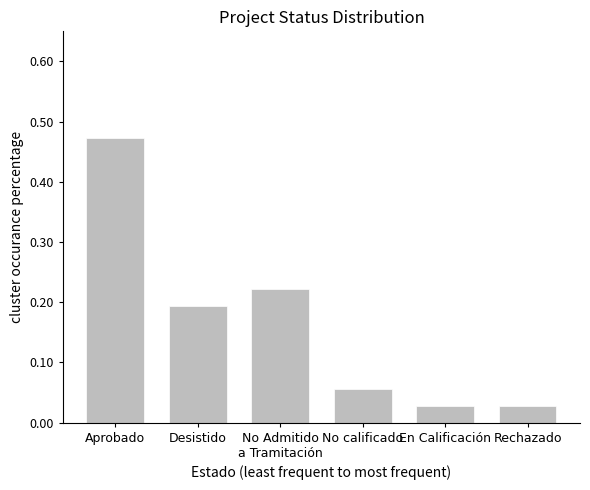

Which has a higher value, Aprobado or Rechazado?

Aprobado